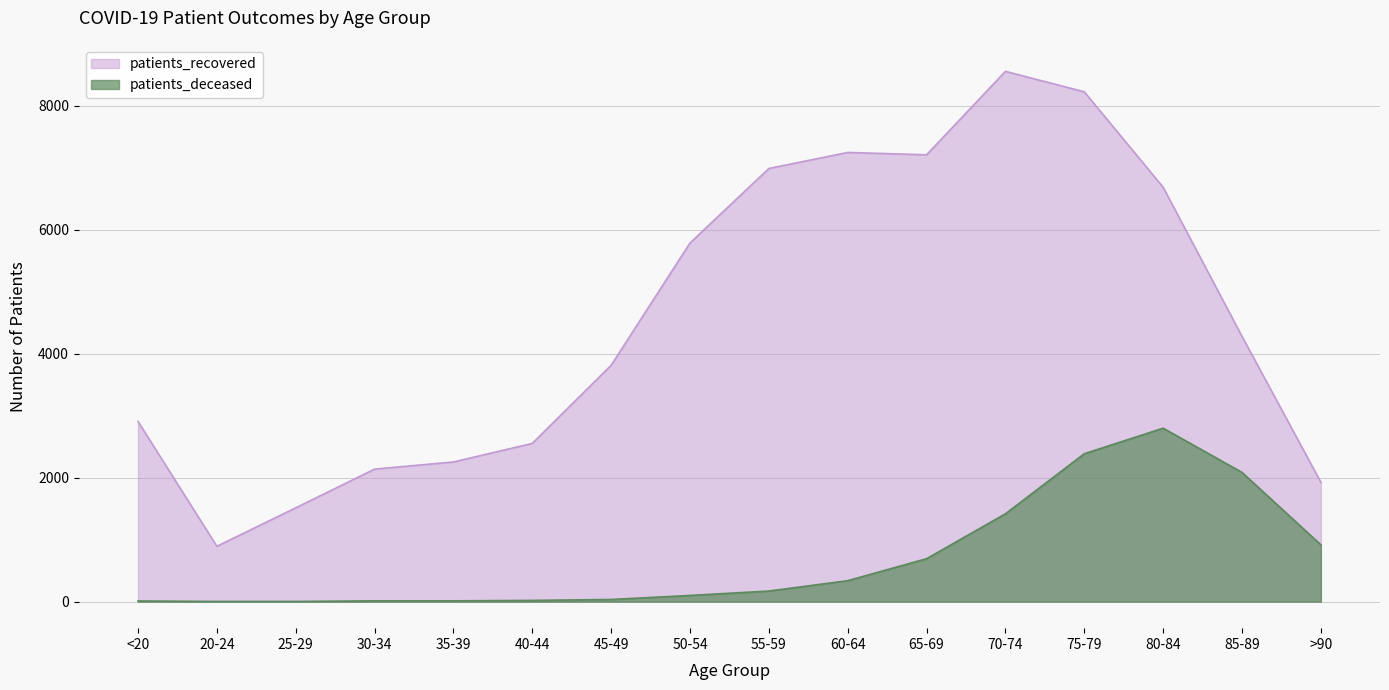

At which label is patients_deceased closest to 1400?

70-74